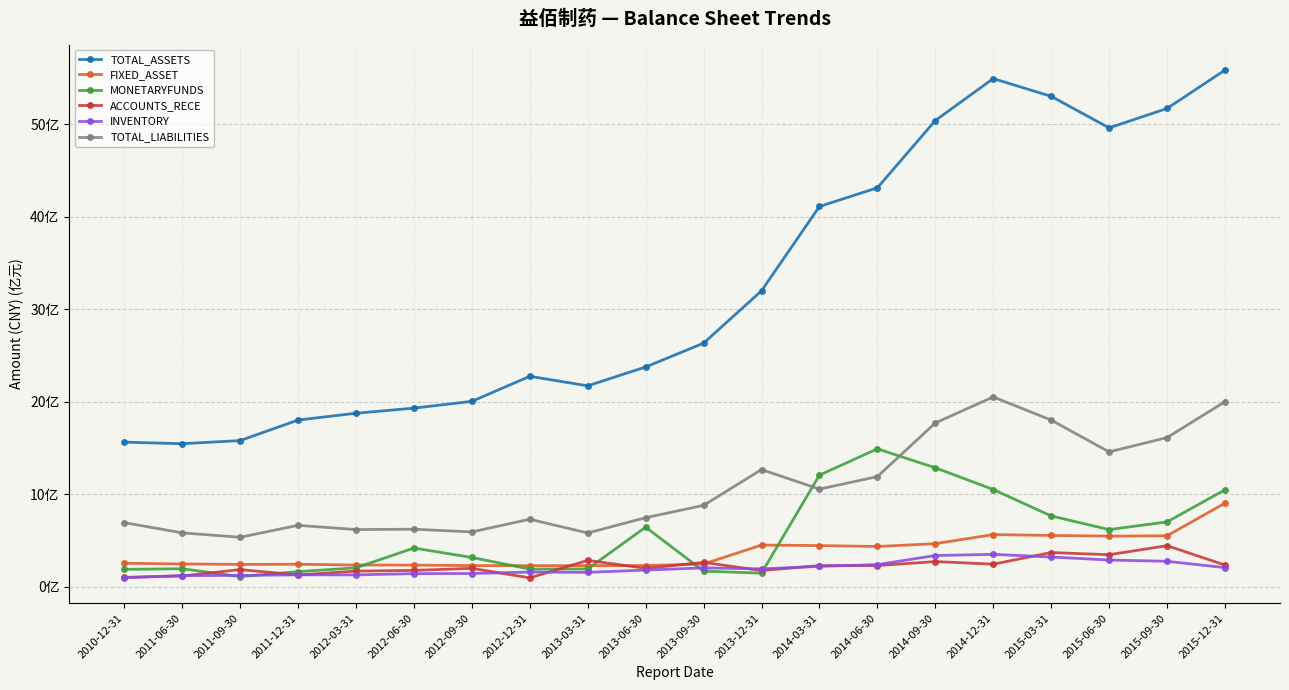

True or false: FIXED_ASSET has a value of 627268384.6 at 2015-12-31.

False